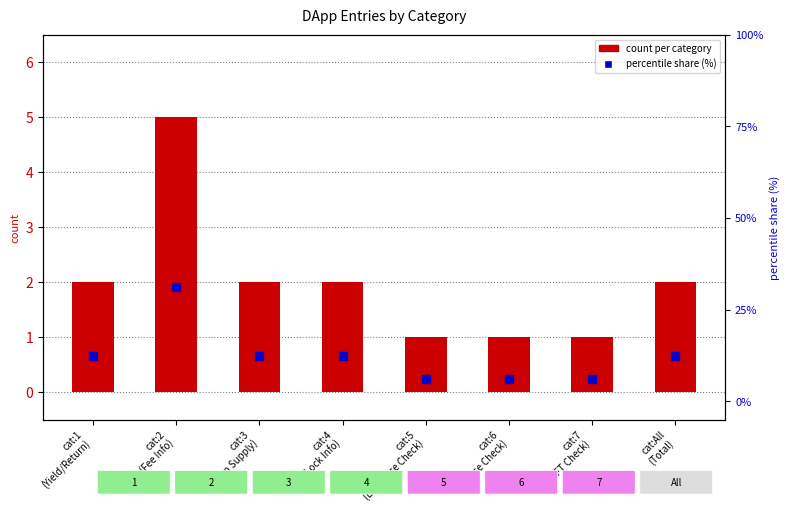

Which series contains the lowest Y value?

count per category